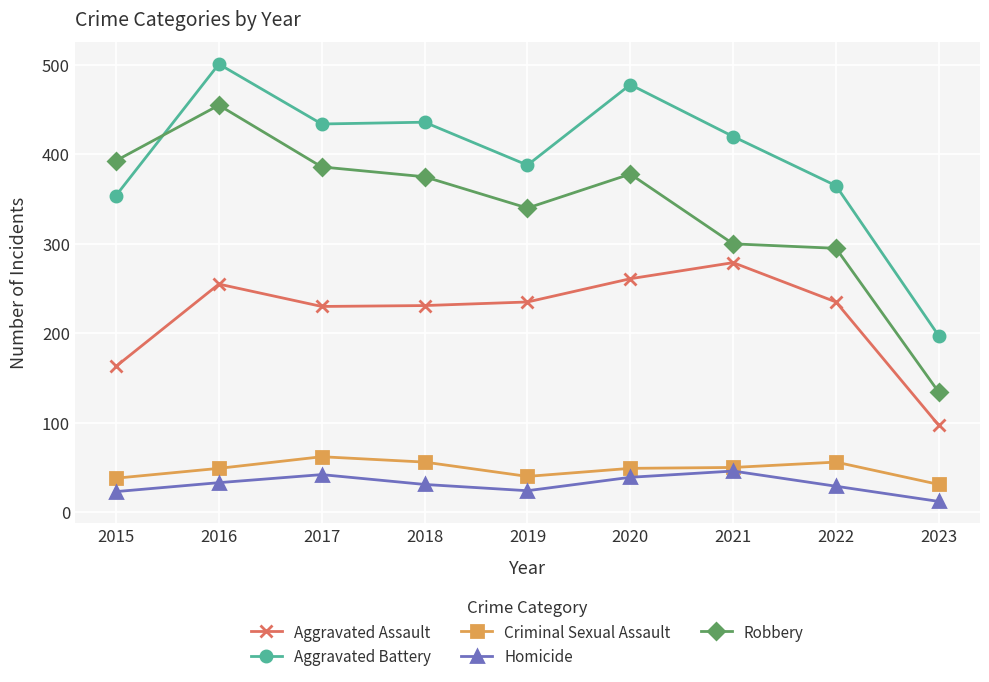

How many lines are shown in the chart?

5